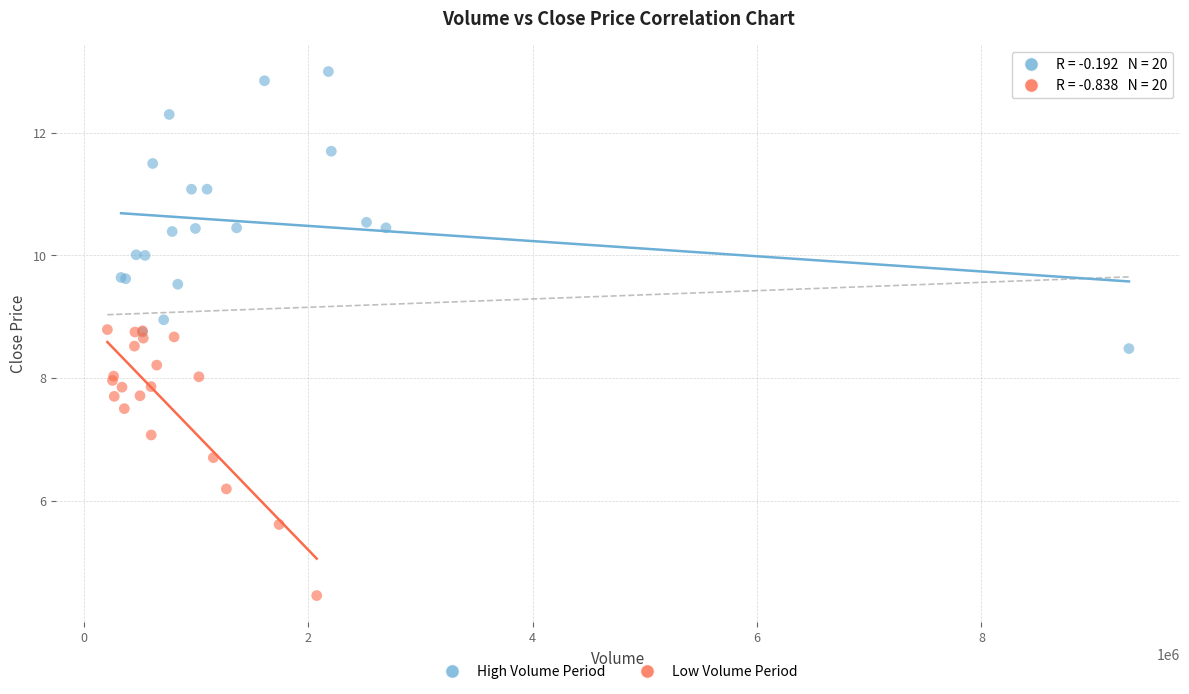

Which series contains the highest Y value?

High Volume Period